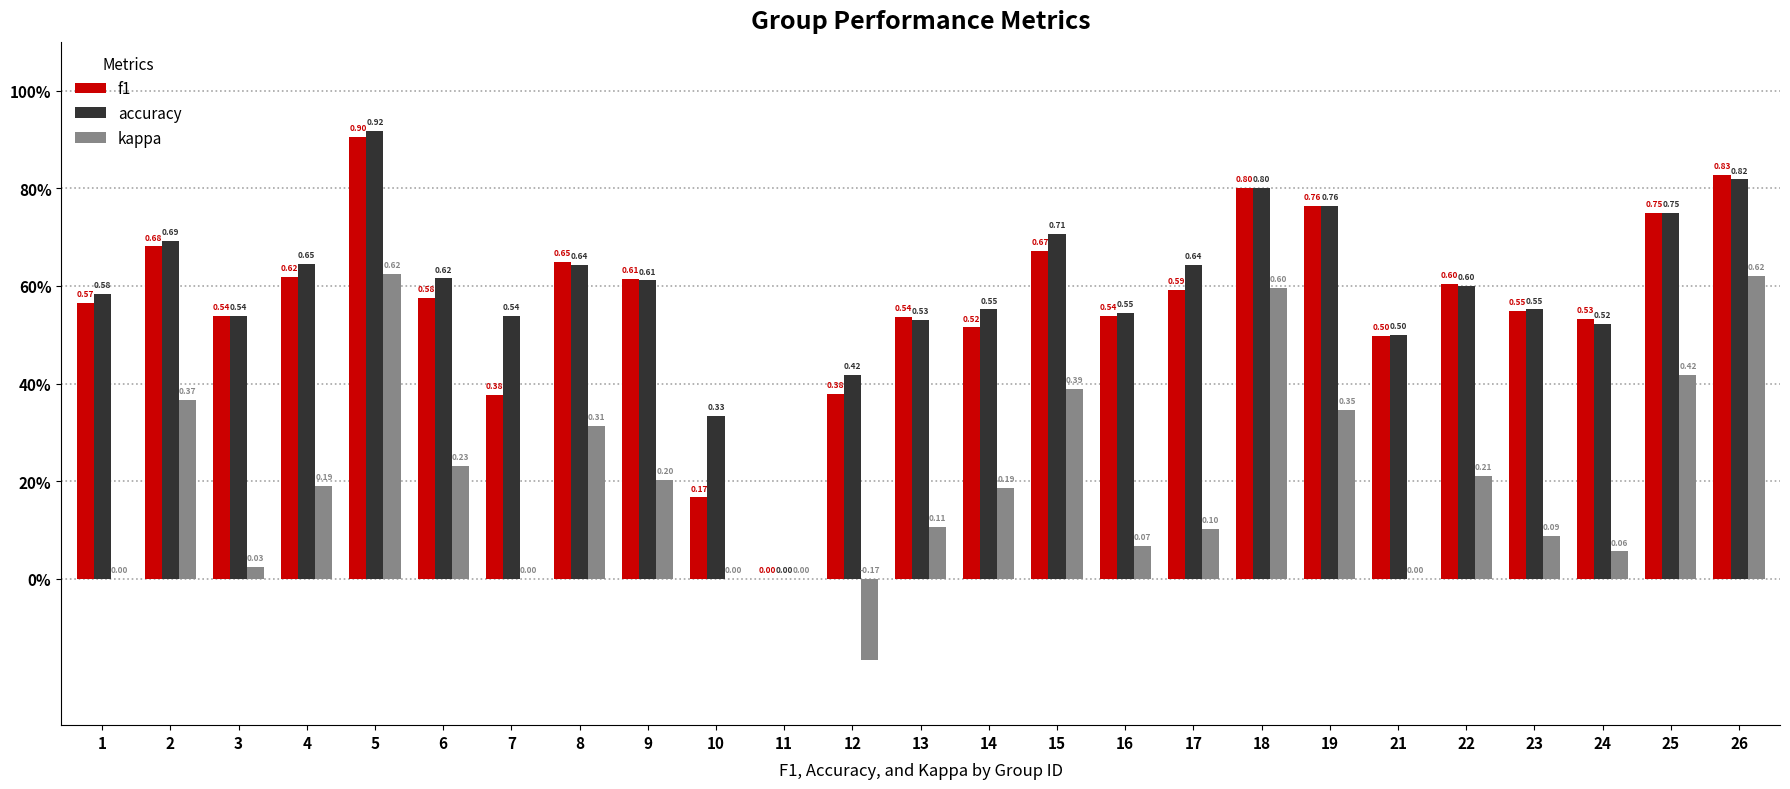

True or false: accuracy has a value of 1.4 at 18.

False